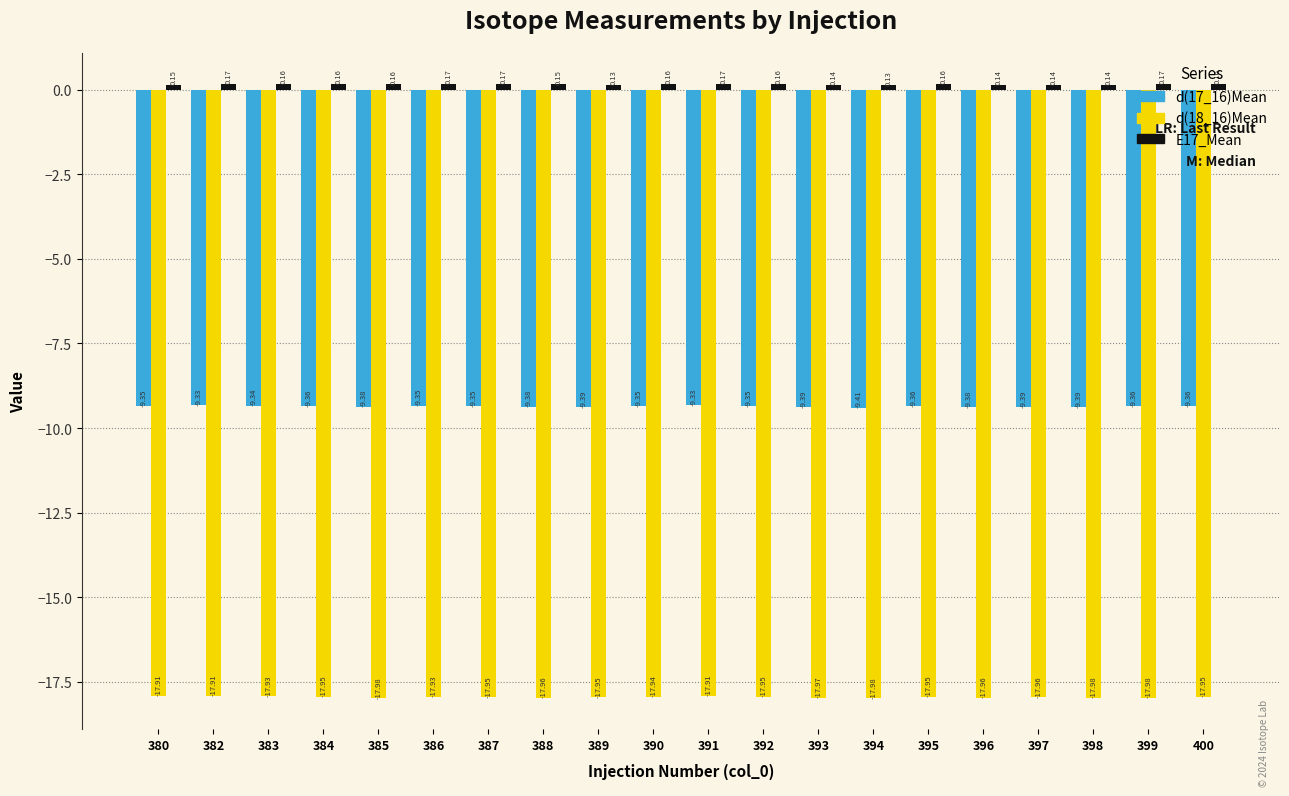

What is the total value across all series at 398?

-27.2